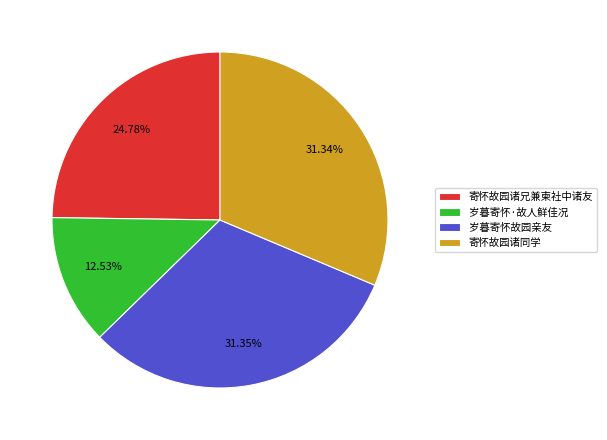

True or false: 岁暮寄怀·故人鲜佳况 accounts for 13% of the total.

True